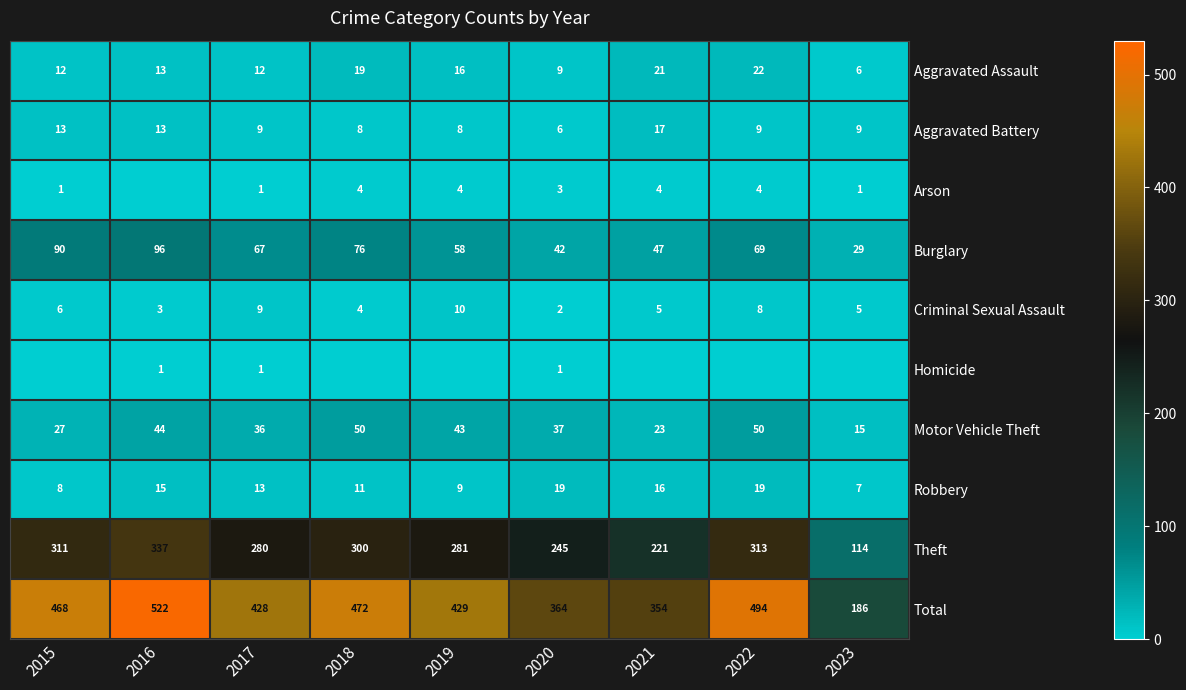

Where is Criminal Sexual Assault nearest to the value 6?

2015